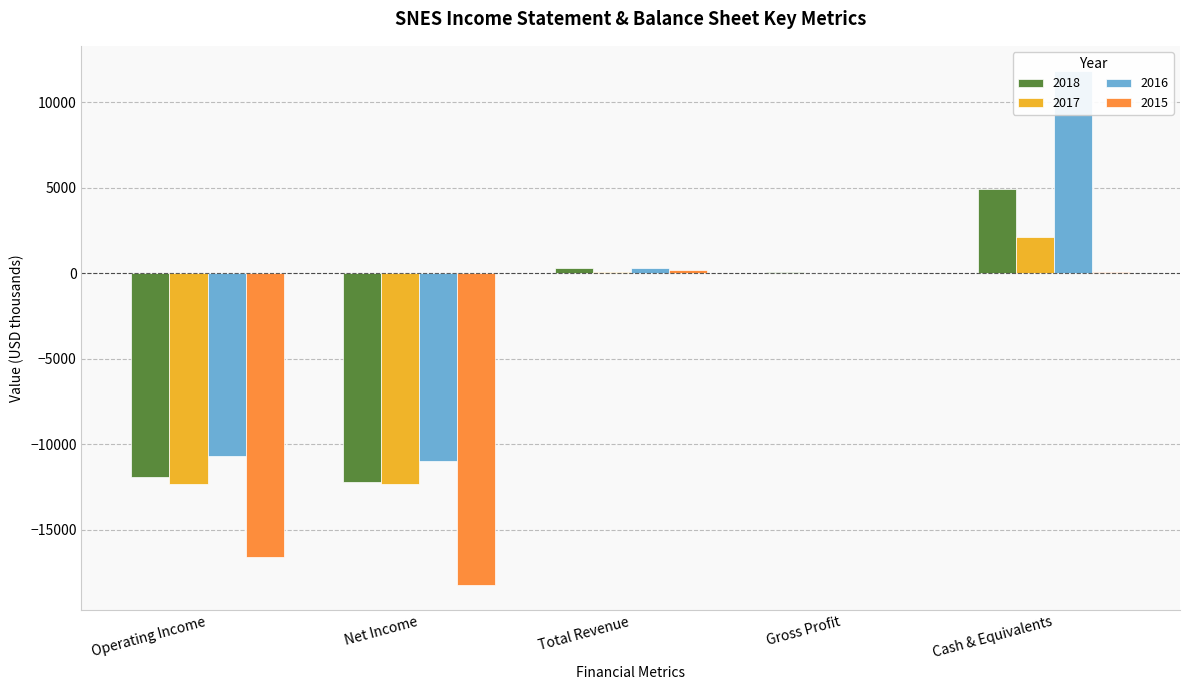

What is the label of the 1st bar from the left?

Operating Income